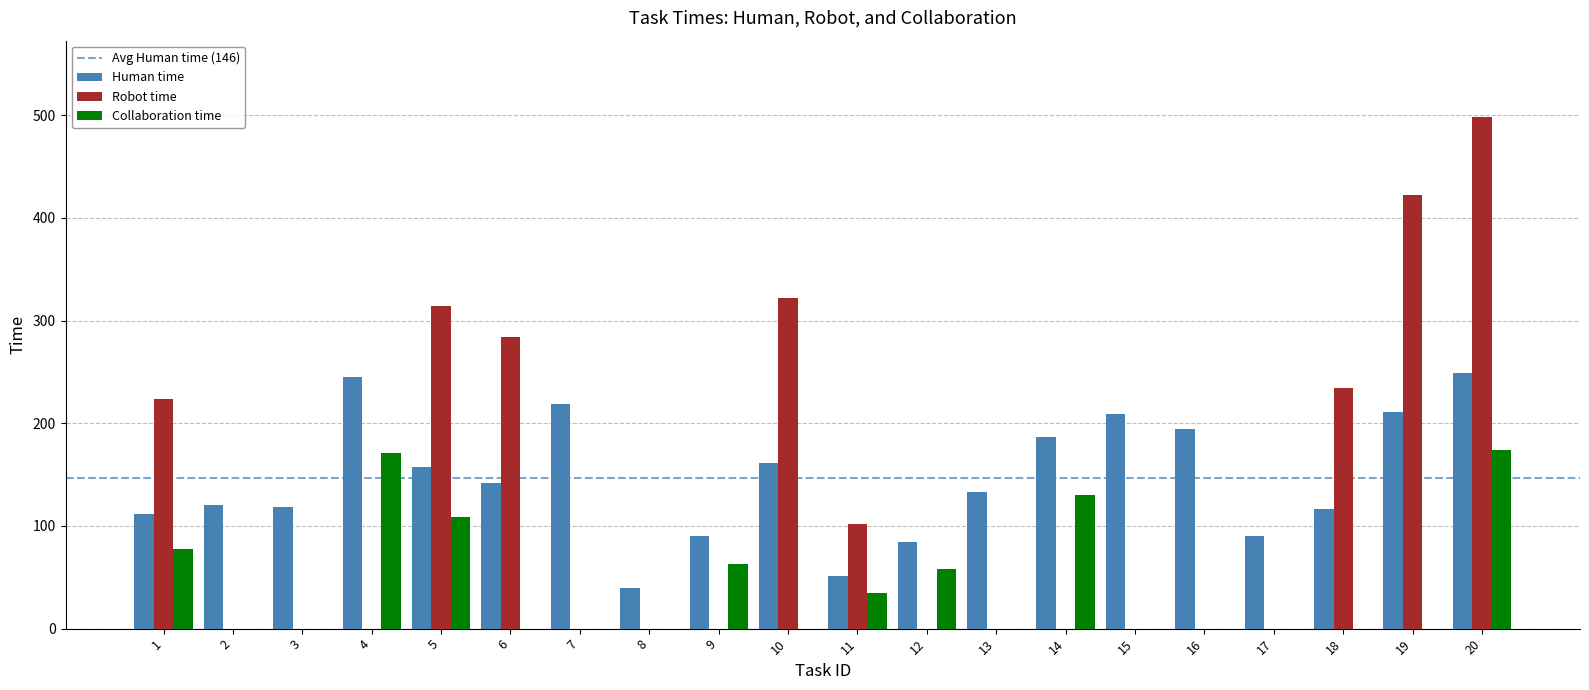

What is the sum of the Robot time values at 13 and 11?

102